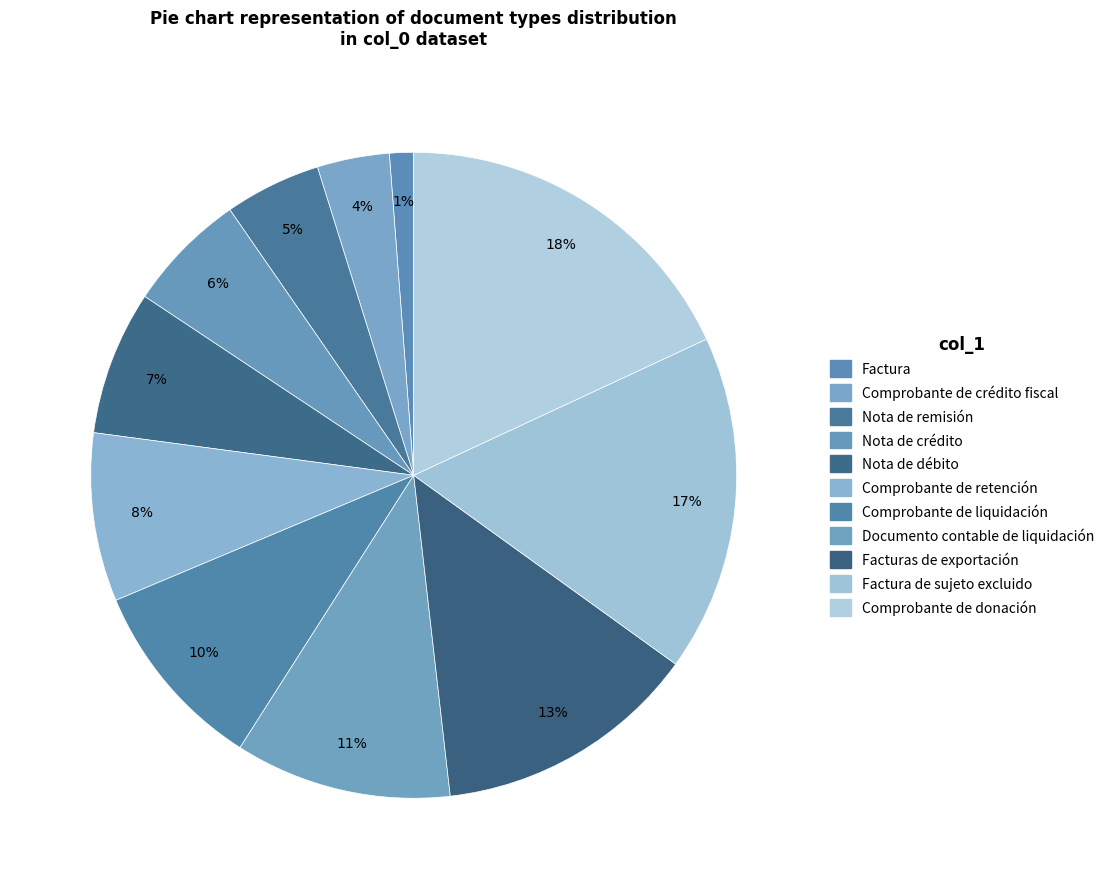

Rank the categories by value from highest to lowest.

Comprobante de donación, Factura de sujeto excluido, Facturas de exportación, Documento contable de liquidación, Comprobante de liquidación, Comprobante de retención, Nota de débito, Nota de crédito, Nota de remisión, Comprobante de crédito fiscal, Factura